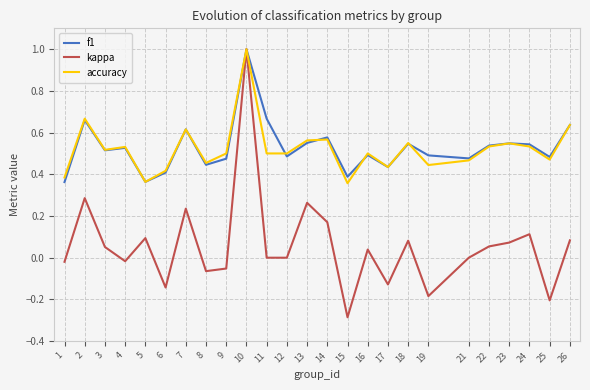

At which label does kappa reach its minimum?

15